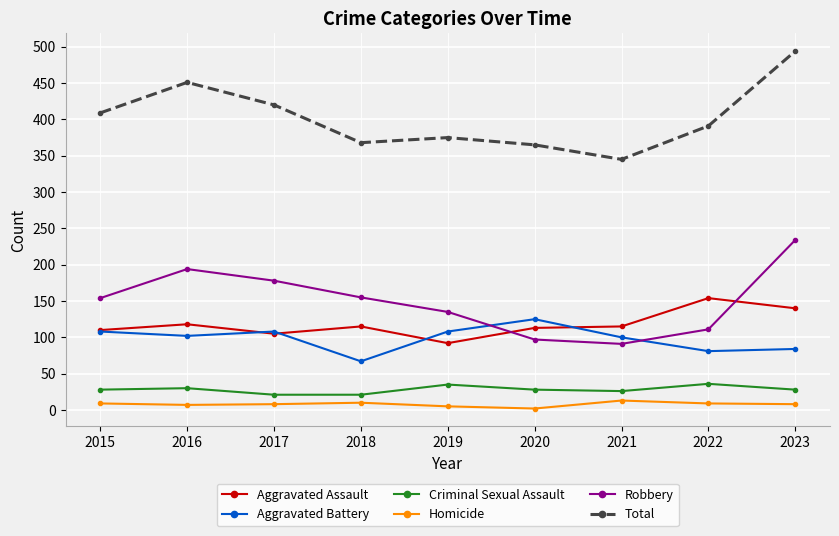

What is the difference between the Aggravated Assault values at 2017 and 2023?

35